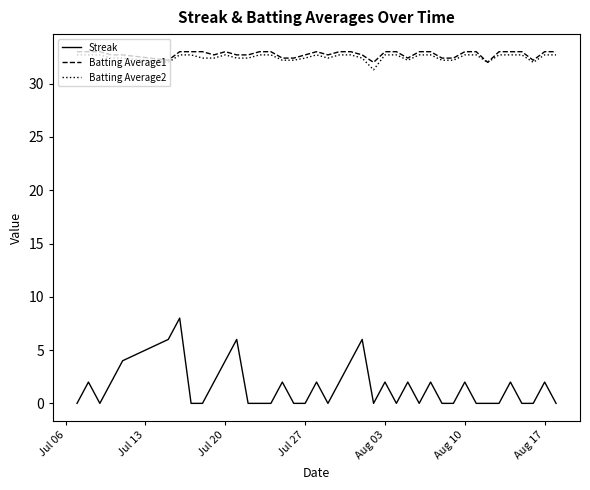

Which series has the largest range (max minus min)?

Streak